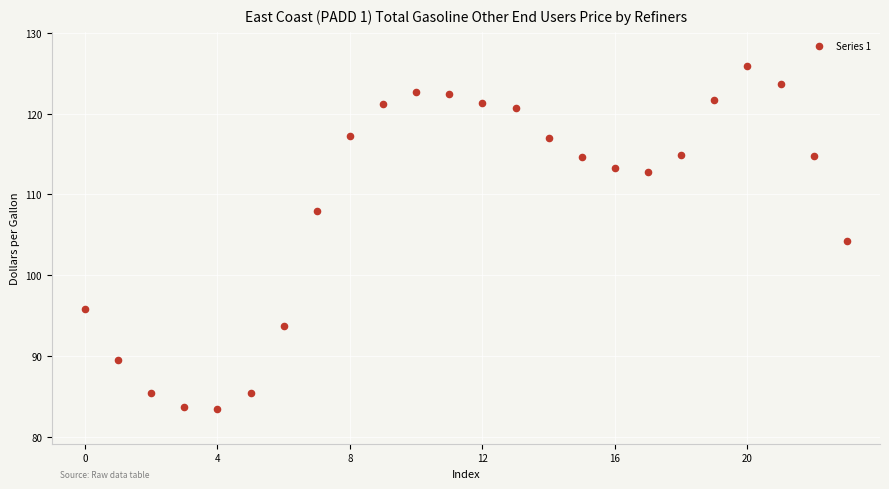

What is the range of Y values (max minus min)?

42.5